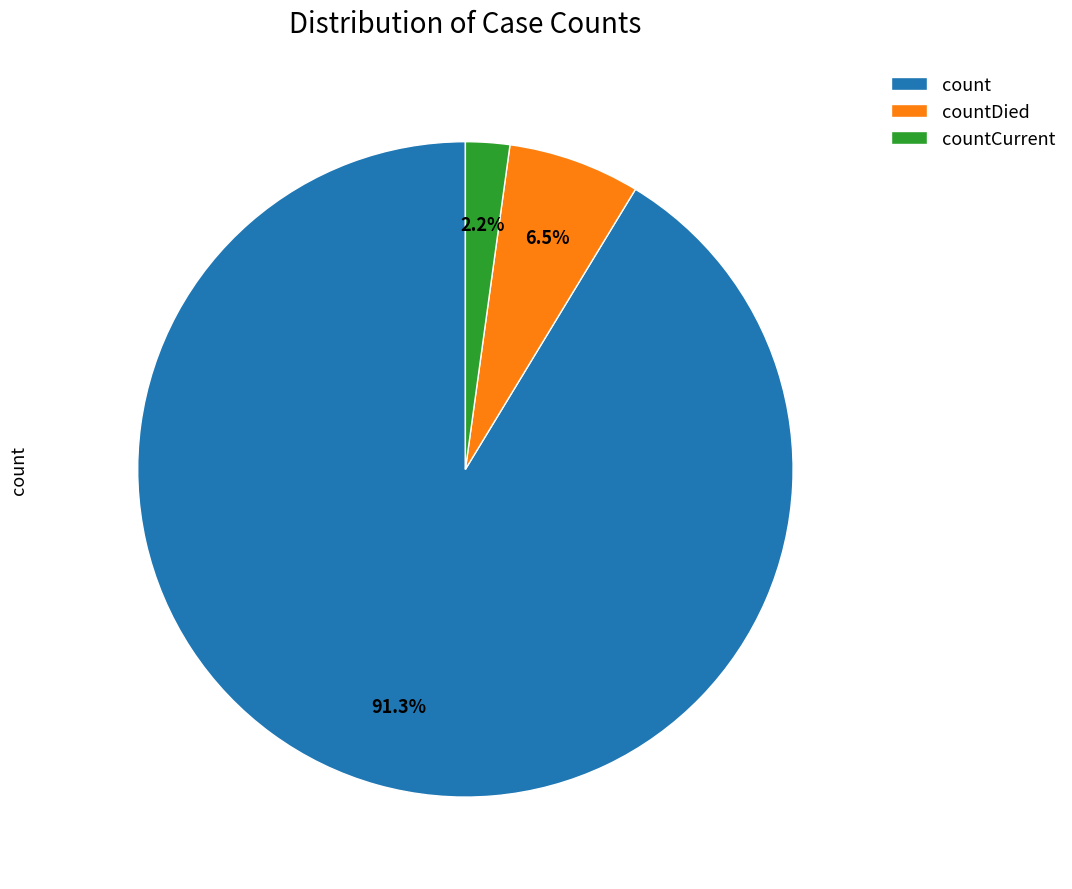

Rank the categories by value from highest to lowest.

count, countDied, countCurrent